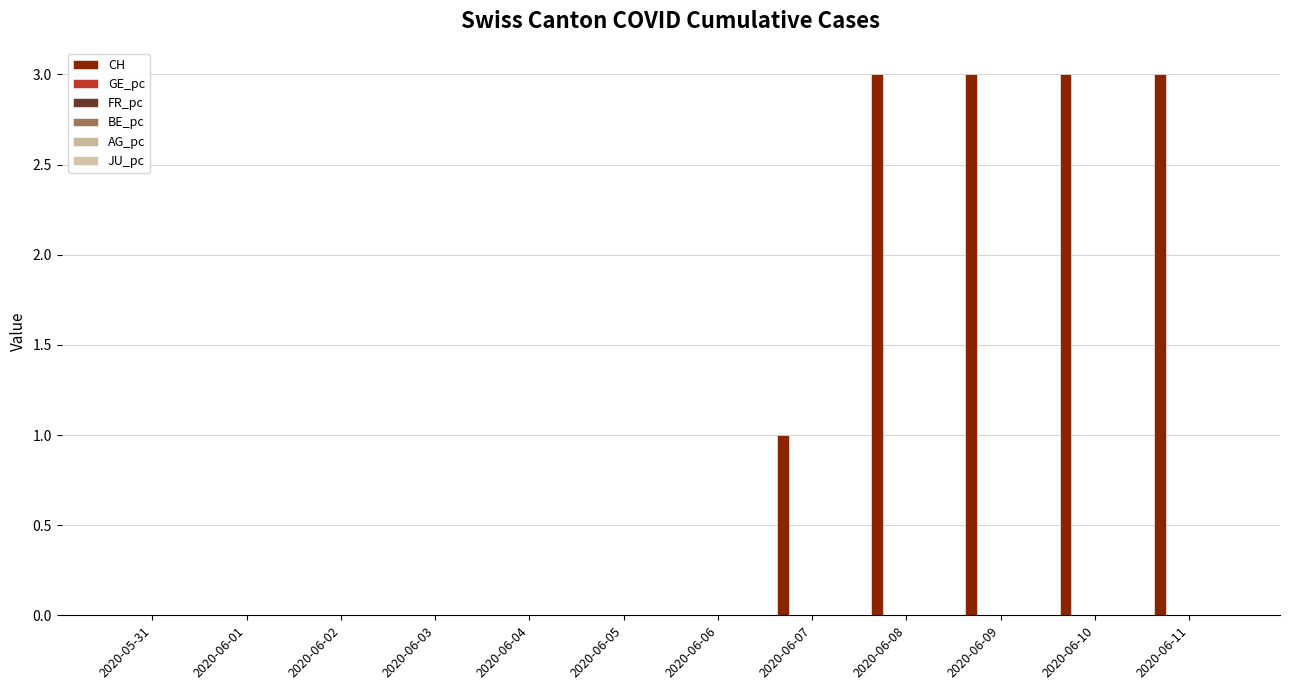

Which category has the highest value across all series?

2020-06-08